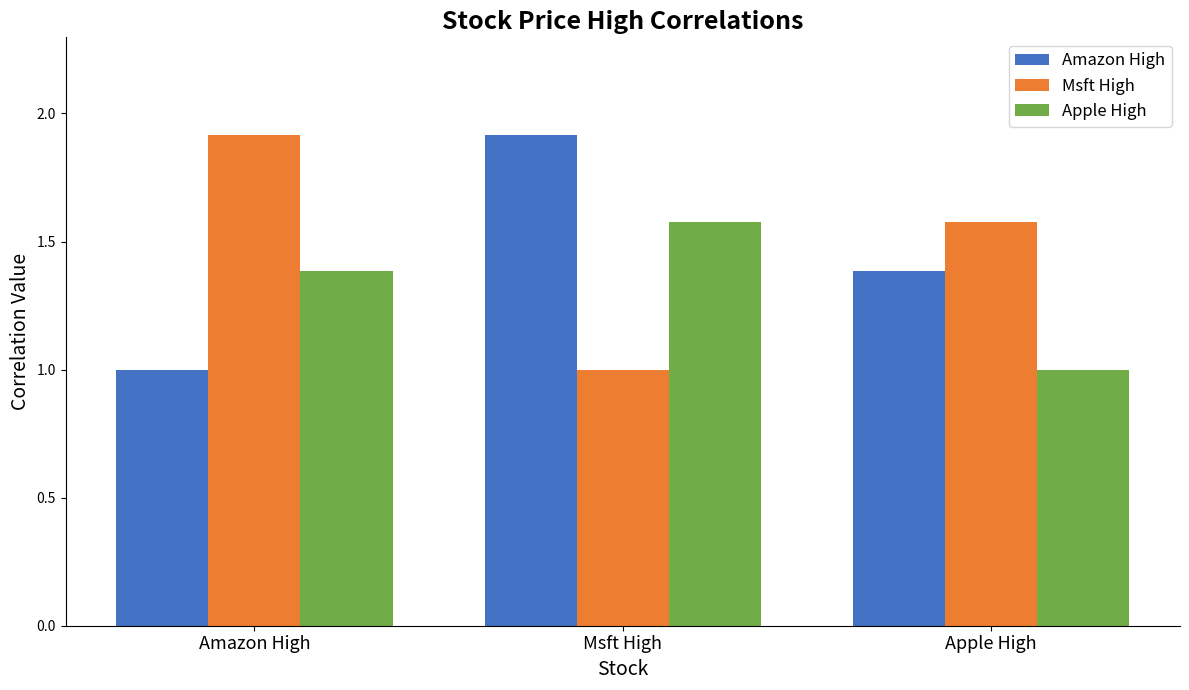

List the labels in order of Apple High value, smallest first.

Apple High, Amazon High, Msft High